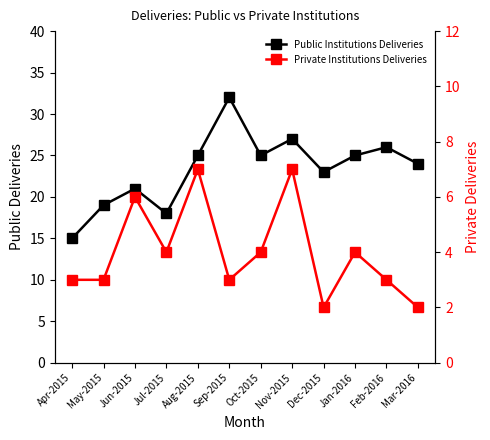

The Public Institutions Deliveries series shows 26 at May-2015. True or false?

False